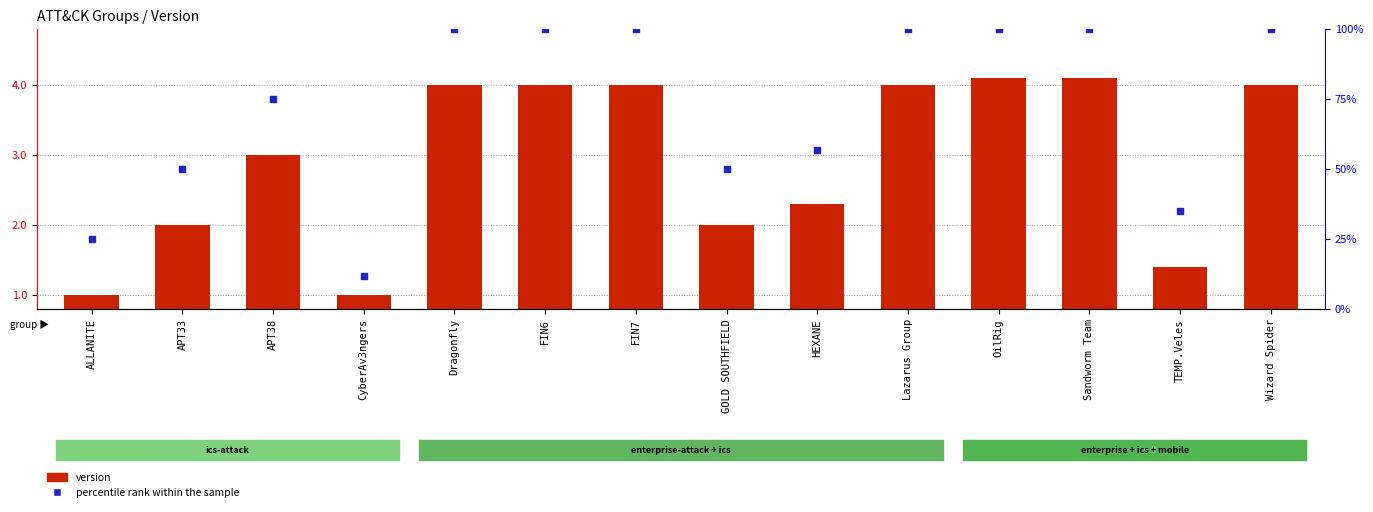

At which category is the sum across all series the highest?

OilRig